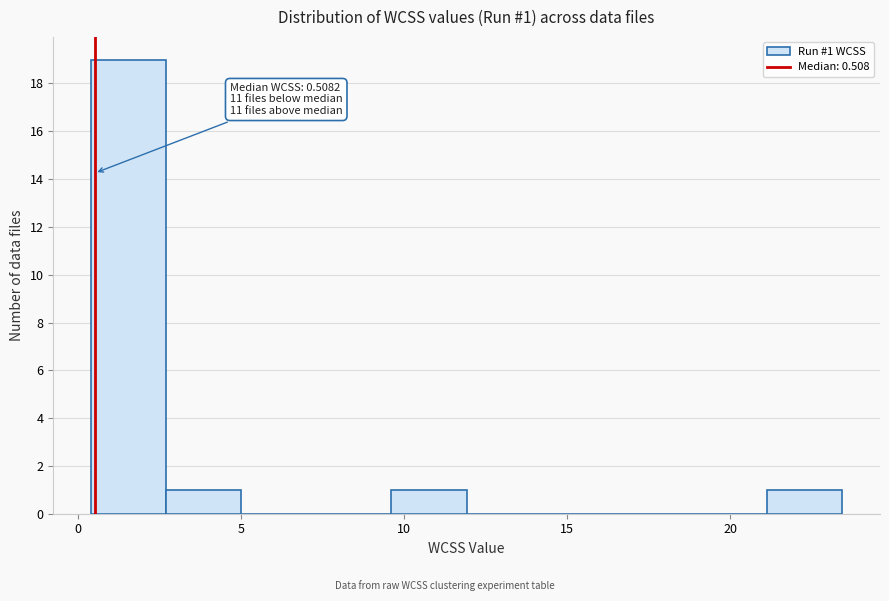

Over which range of the x-axis is the bar tallest?

0.5 to 2.5